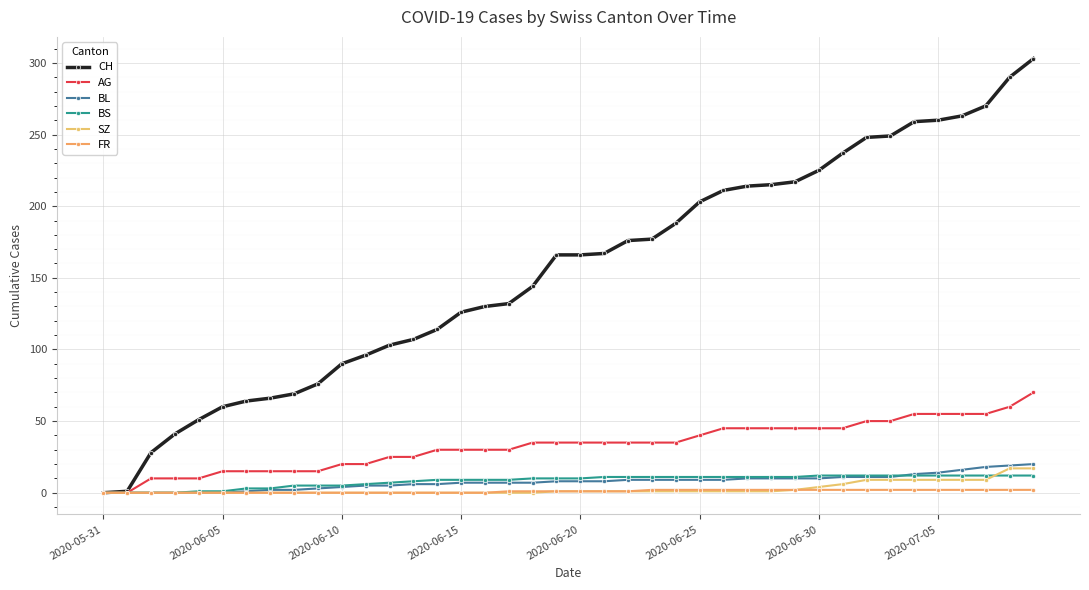

Does the chart have visible grid lines?

Yes